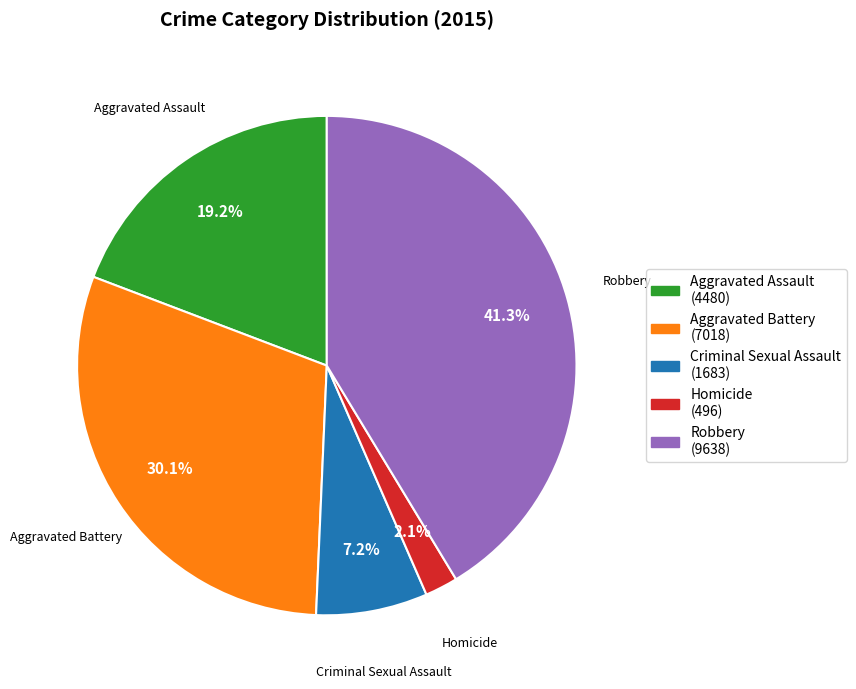

True or false: Aggravated Assault accounts for 32% of the total.

False